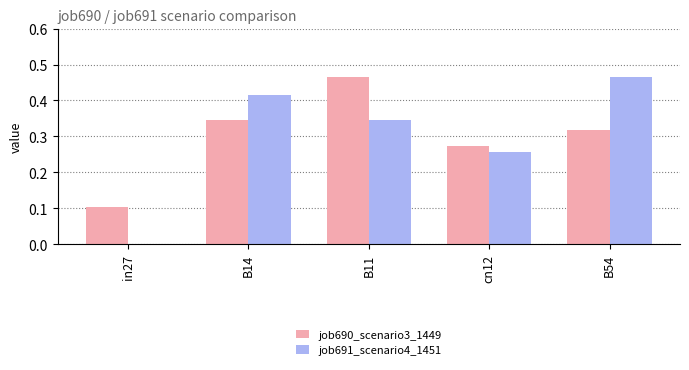

What are all the series names shown in the legend?

job690_scenario3_1449, job691_scenario4_1451